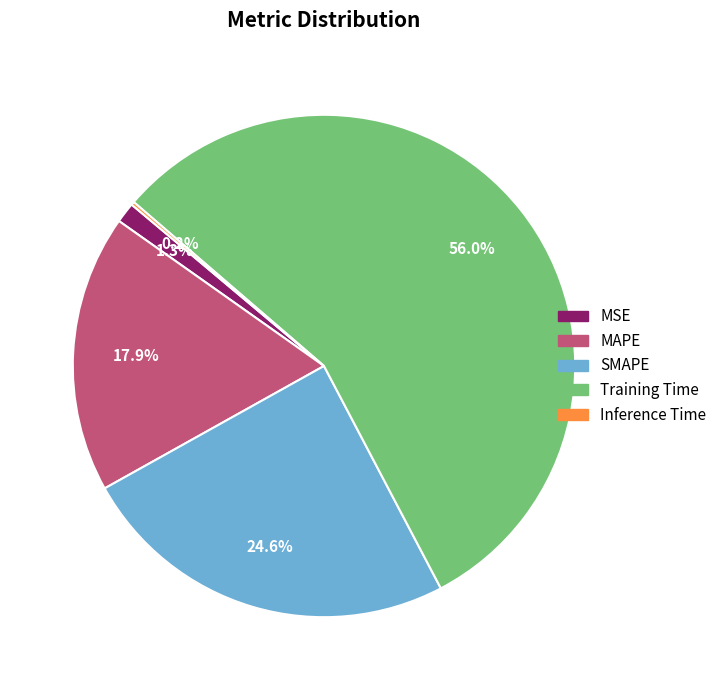

What is the largest slice in the pie chart?

Training Time